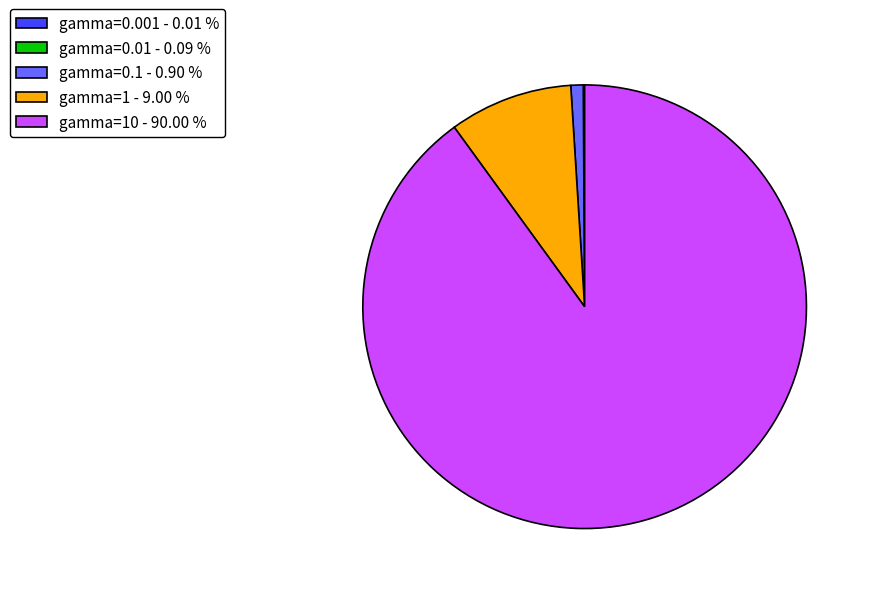

Which category has the biggest portion of the pie?

gamma=10 - 90.00 %